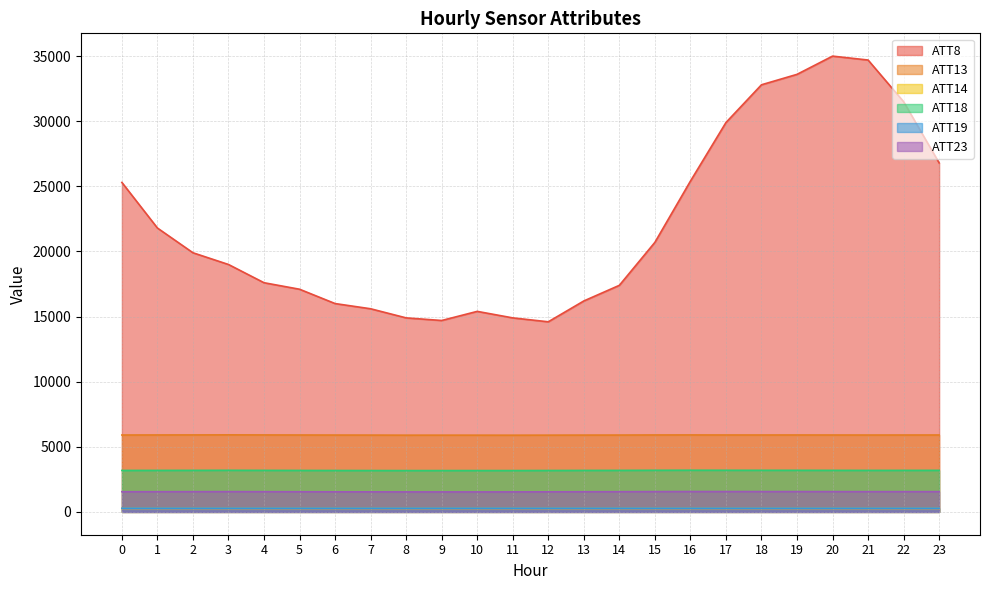

True or false: ATT8 and ATT14 intersect in this chart.

False